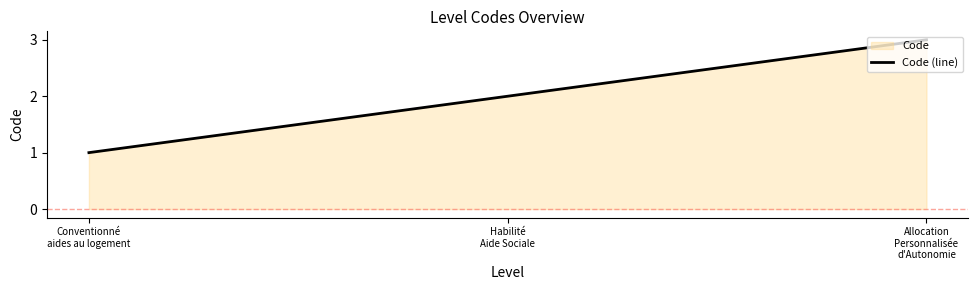

Where is the data nearest to the value 2?

Habilité
Aide Sociale